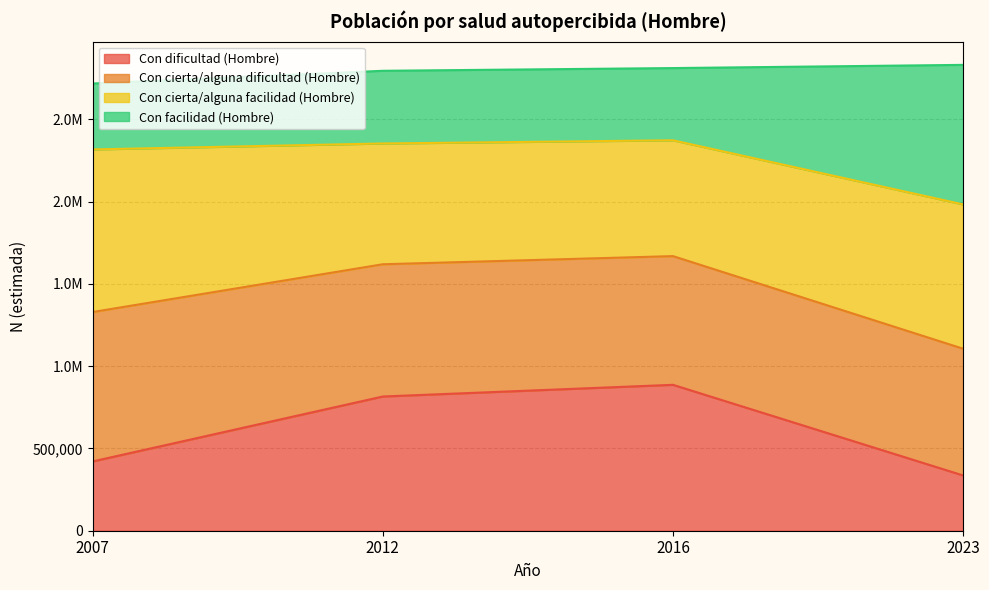

What are all the series names shown in the legend?

Con dificultad (Hombre), Con cierta/alguna dificultad (Hombre), Con cierta/alguna facilidad (Hombre), Con facilidad (Hombre)